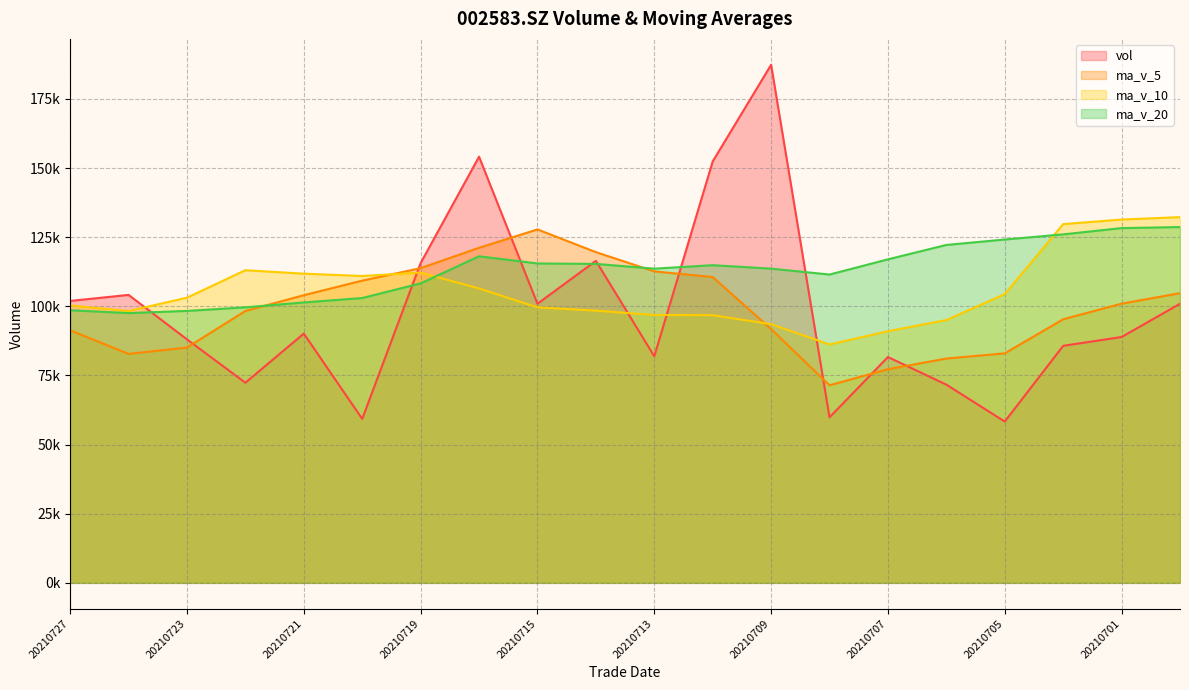

What is the value of the vol point at the 20th from the left?

100927.3